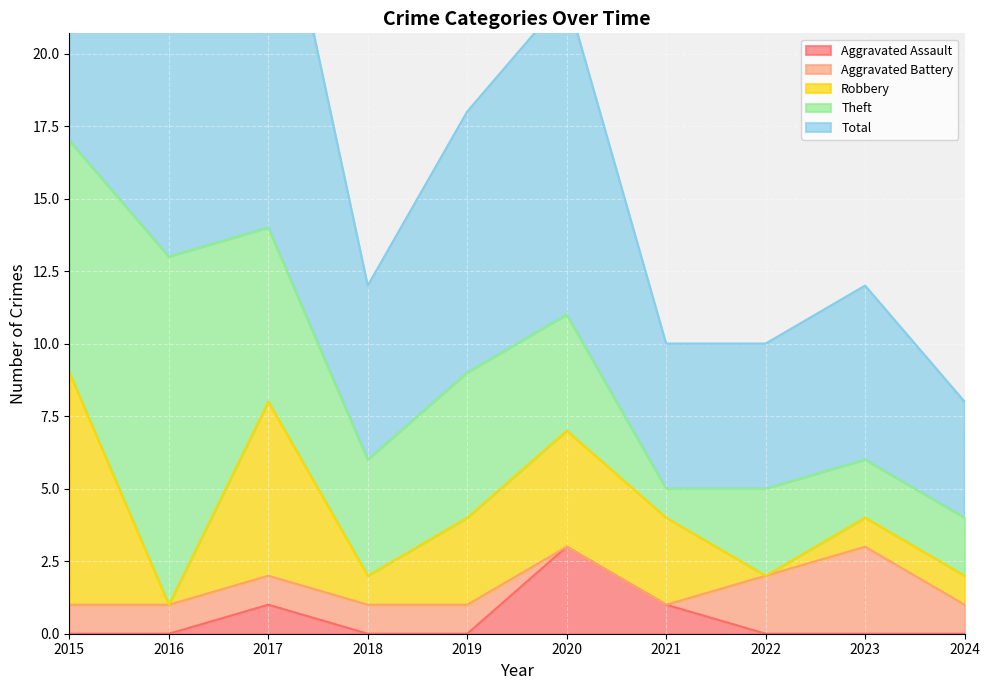

List the labels in order of Total value, smallest first.

2024, 2021, 2022, 2018, 2023, 2019, 2020, 2016, 2017, 2015